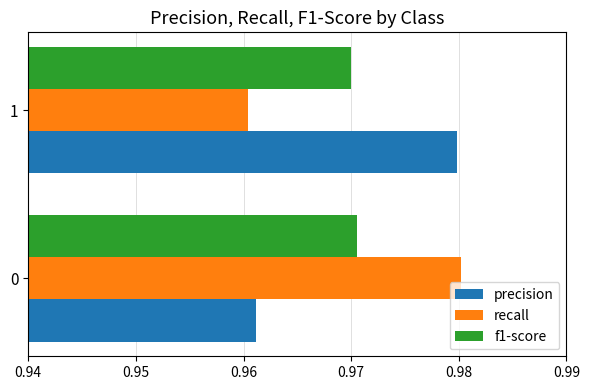

List the labels in order of recall value, smallest first.

1, 0